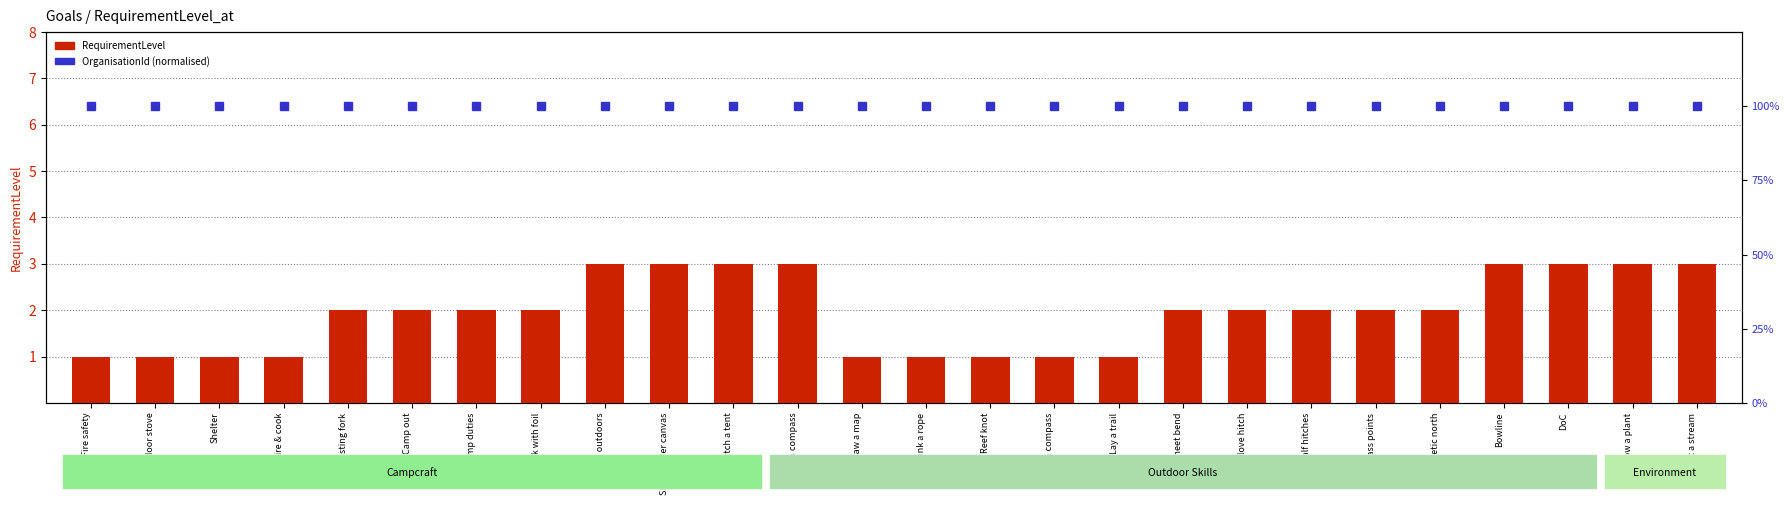

What is the smallest value displayed?

1